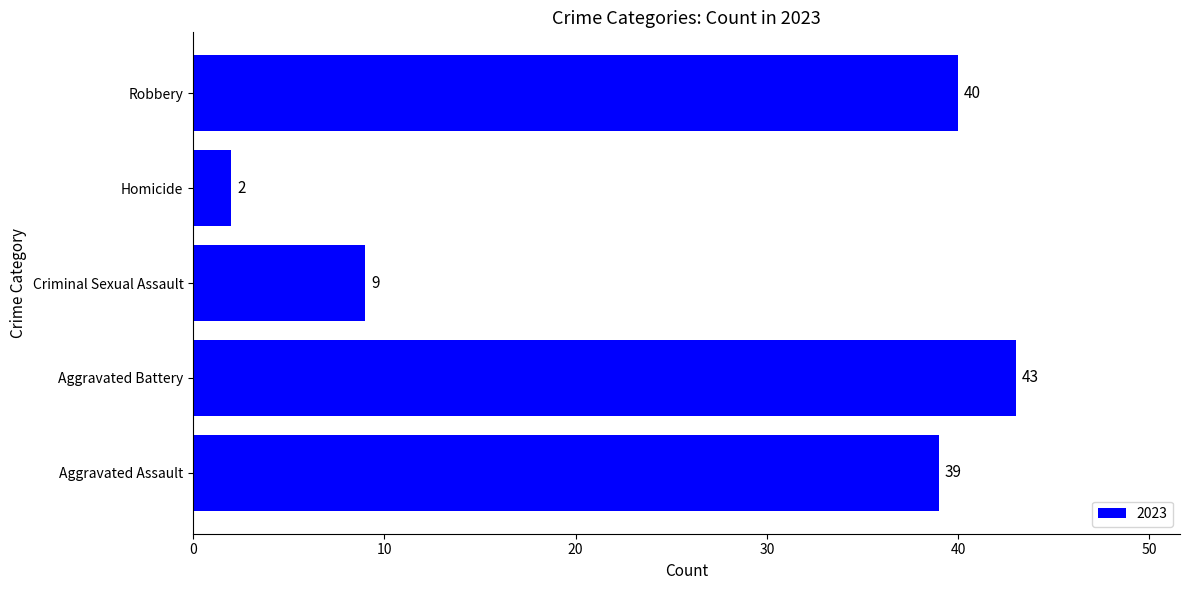

Does the chart contain stacked bars?

No